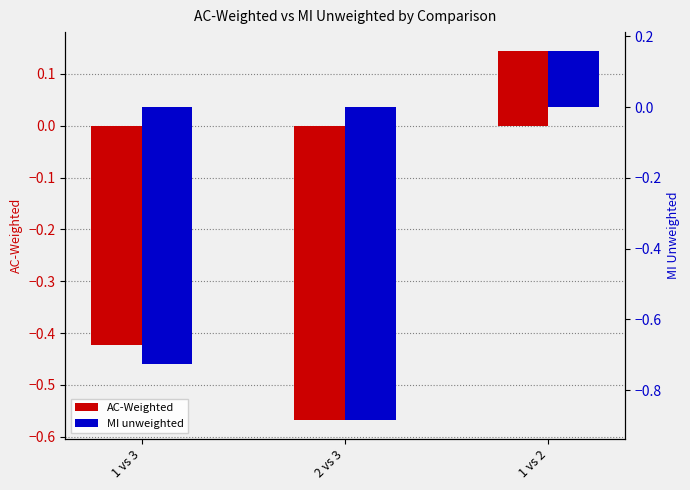

What is the average value of the AC-Weighted series?

-0.3